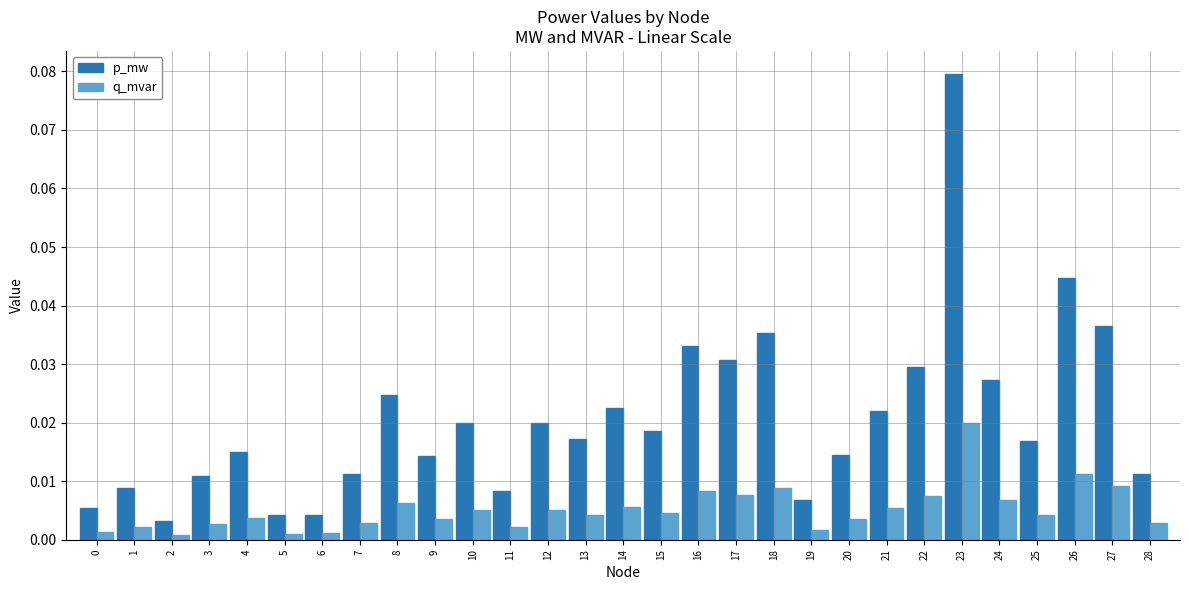

Which series has the largest total across all categories?

p_mw